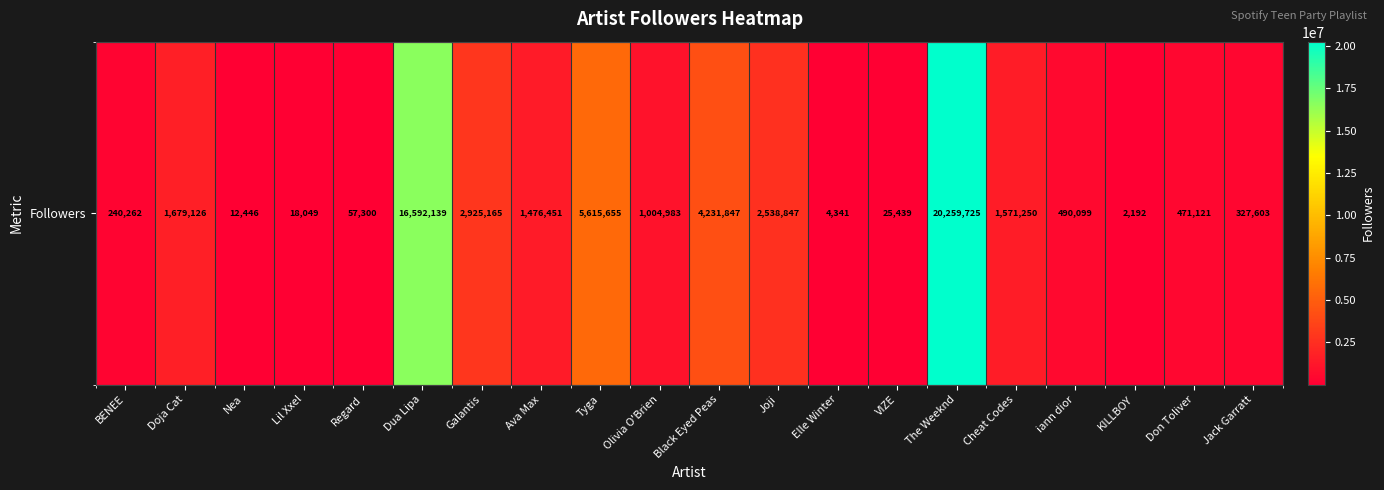

Reading left to right, what are all the values shown in this chart?

240262	1679126	12446	18049	57300	16592139	2925165	1476451	5615655	1004983	4231847	2538847	4341	25439	20259725	1571250	490099	2192	471121	327603